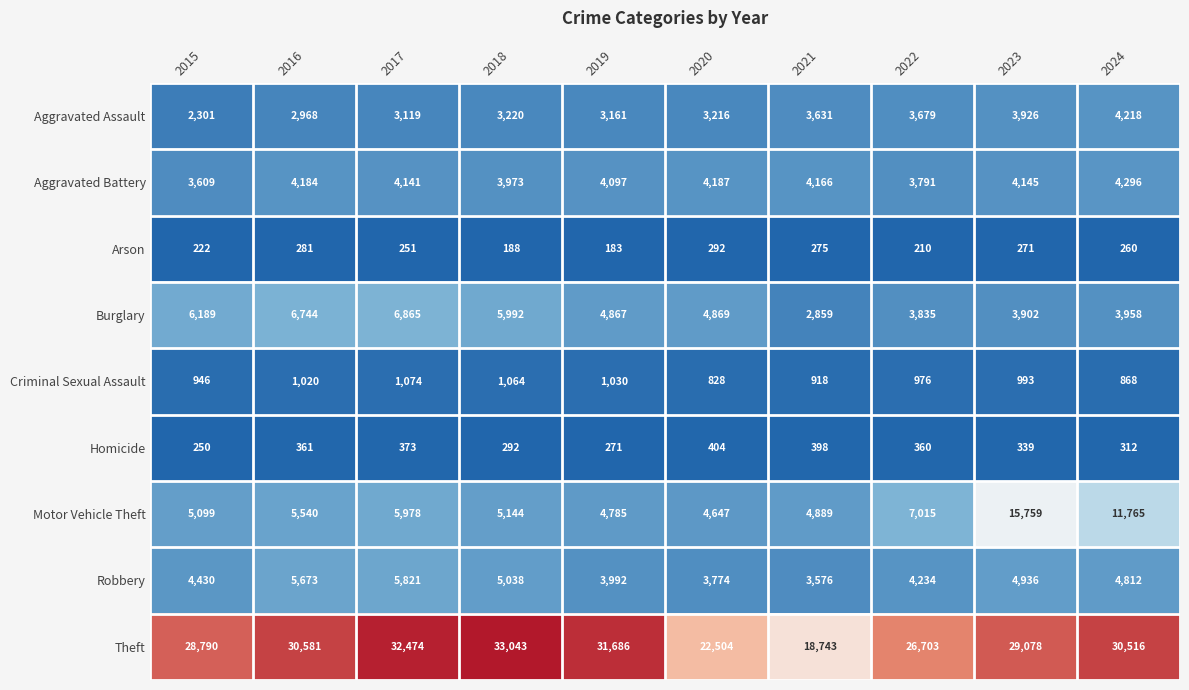

Which label corresponds to the largest value in the chart?

2018